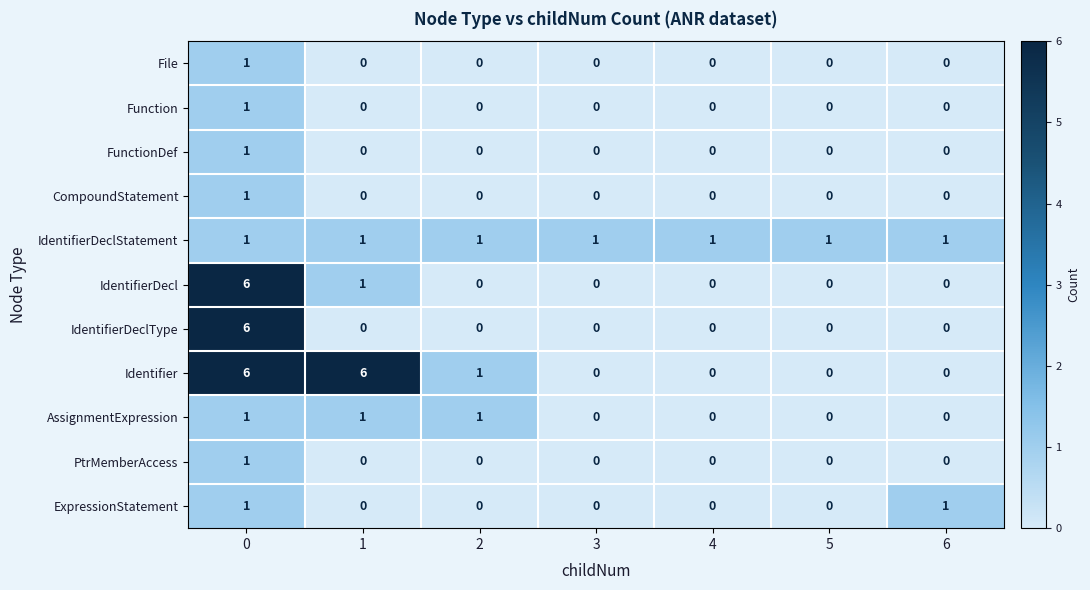

What is the maximum value shown in the chart?

6